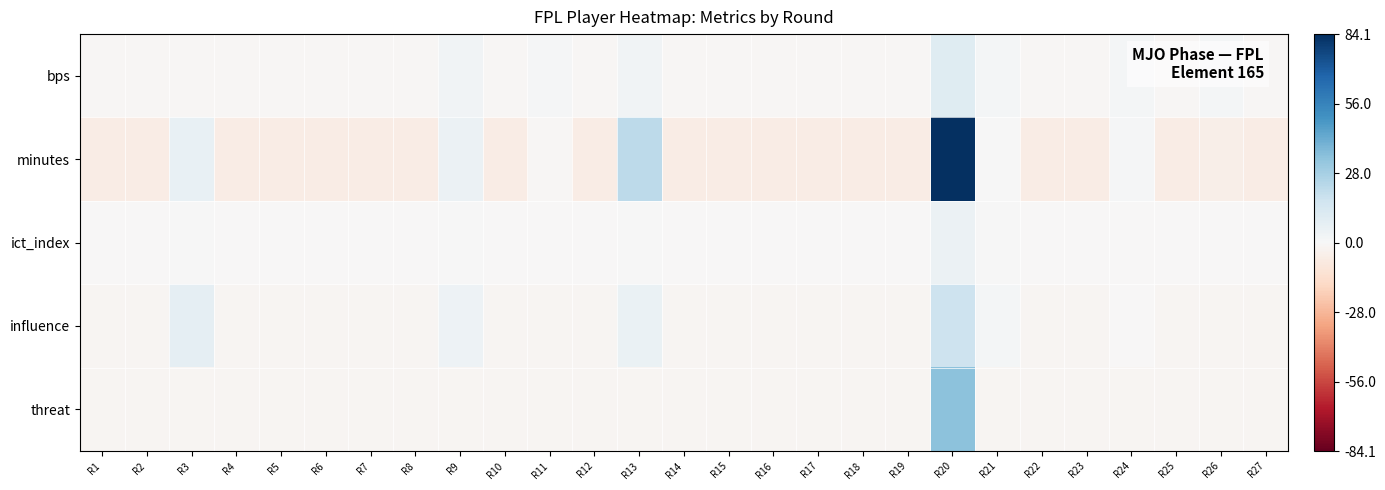

Count the number of categories in the chart.

27